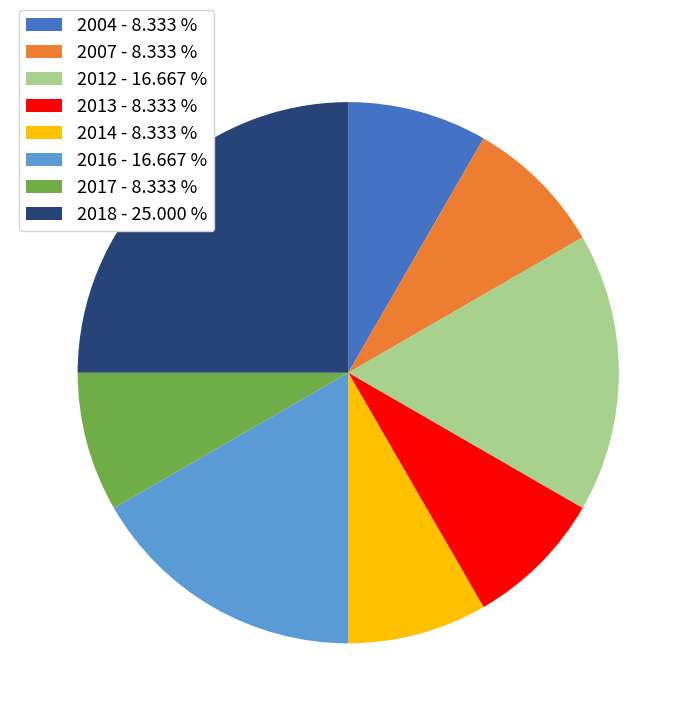

How many slices are in this pie chart?

8